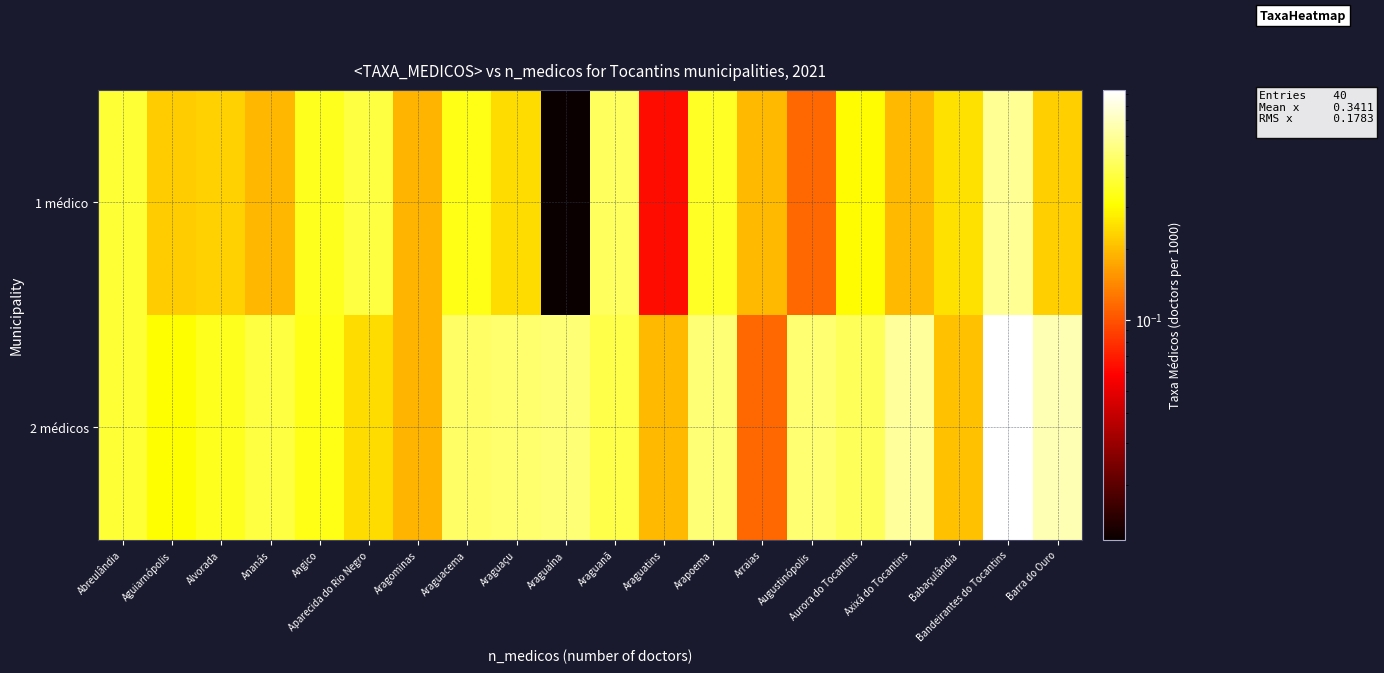

What is the spread (max minus min) of values at Axixá do Tocantins?

0.4